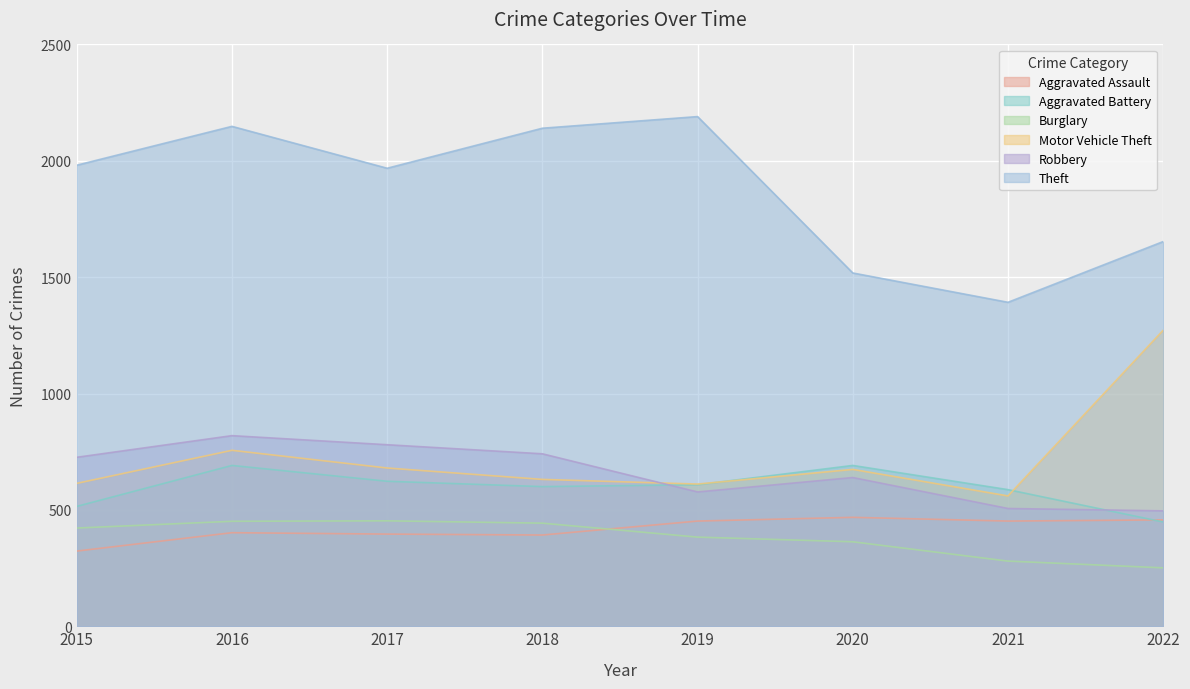

What are all the series names shown in the legend?

Aggravated Assault, Aggravated Battery, Burglary, Motor Vehicle Theft, Robbery, Theft